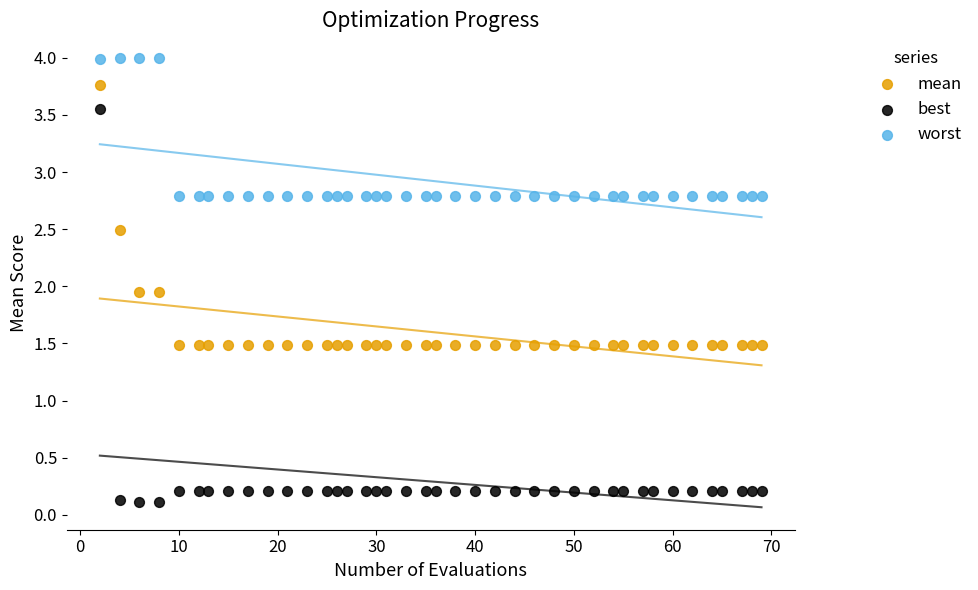

Which series reaches the maximum Y coordinate?

worst